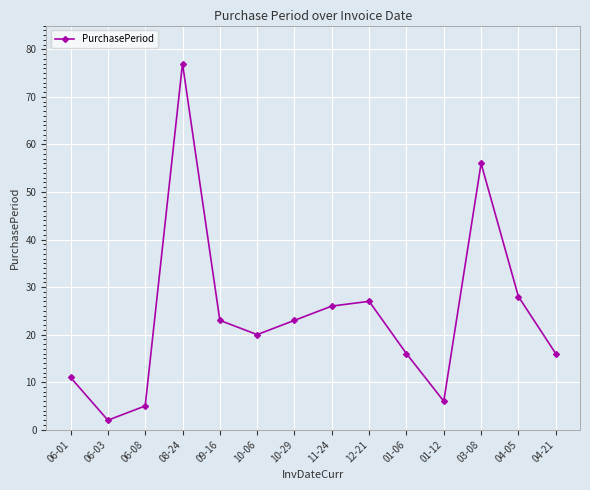

Where is the data nearest to the value 39?

04-05